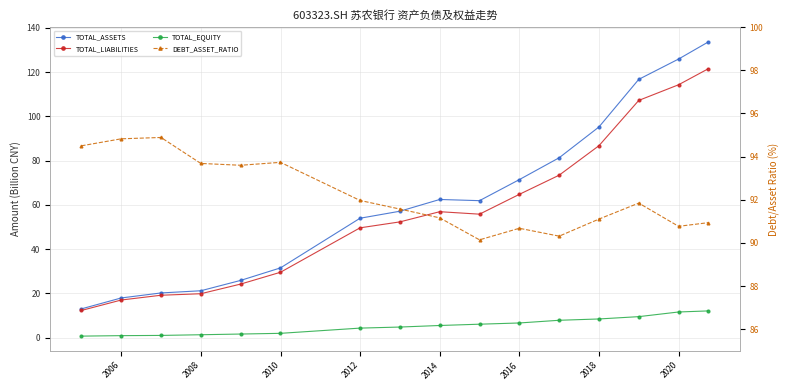

After their last crossing, which series has the higher values: TOTAL_ASSETS or DEBT_ASSET_RATIO?

TOTAL_ASSETS